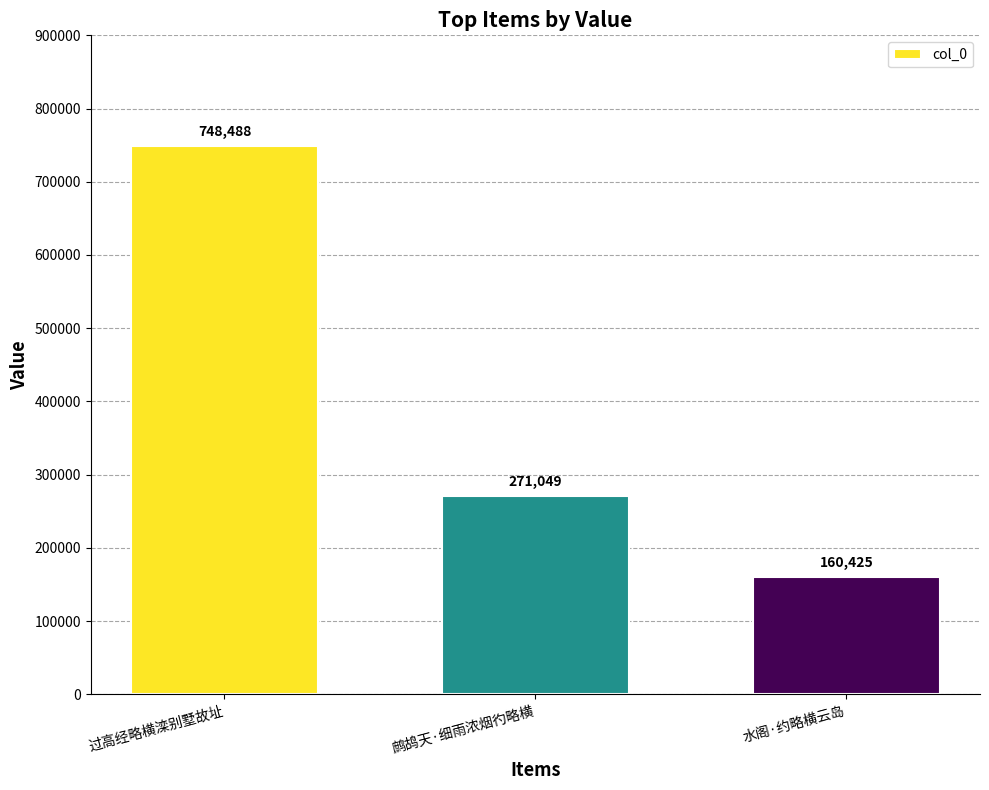

At which label is the value closest to 454456?

鹧鸪天·细雨浓烟彴略横